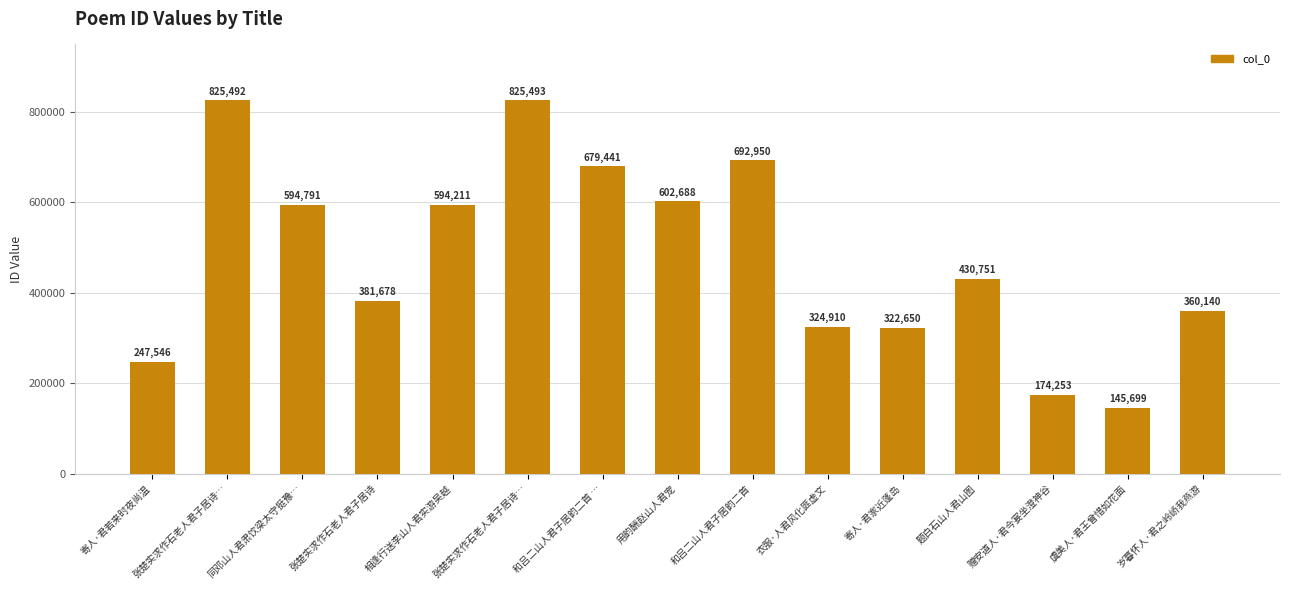

Does the chart contain any negative values?

No